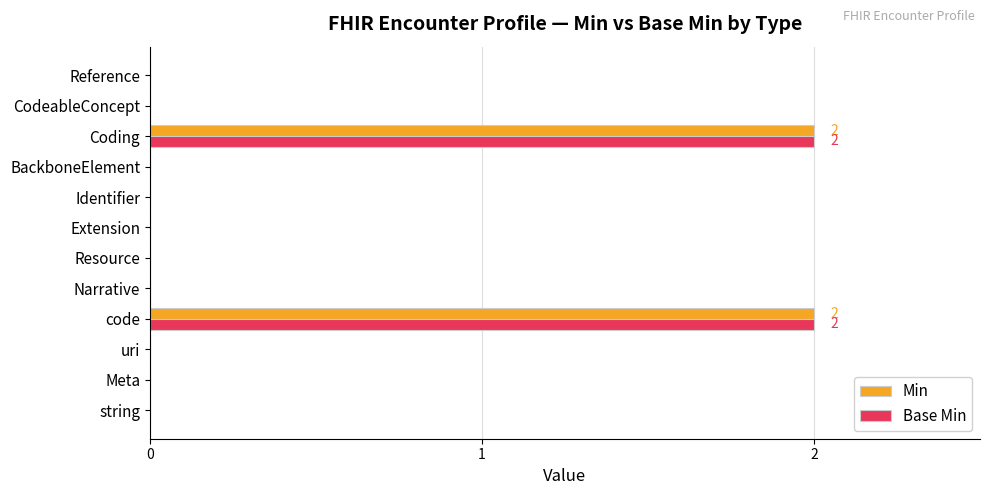

What is the sum of all Base Min values?

4